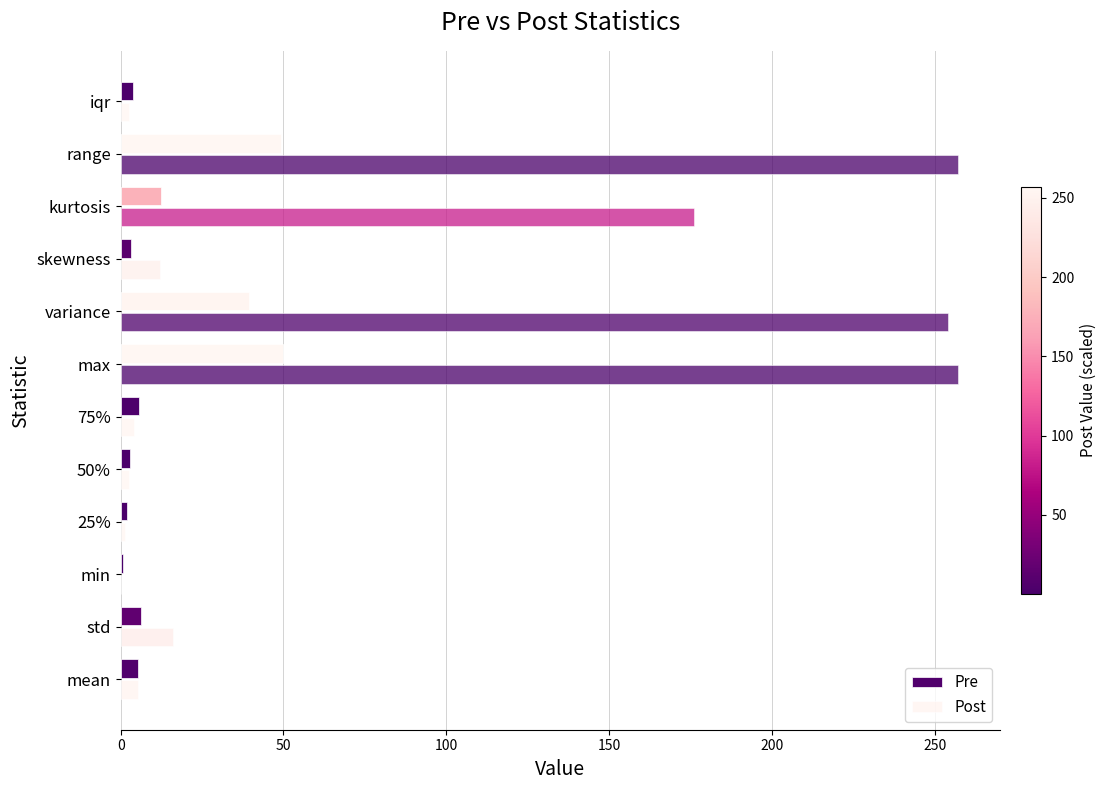

How many categories are shown in the chart?

12